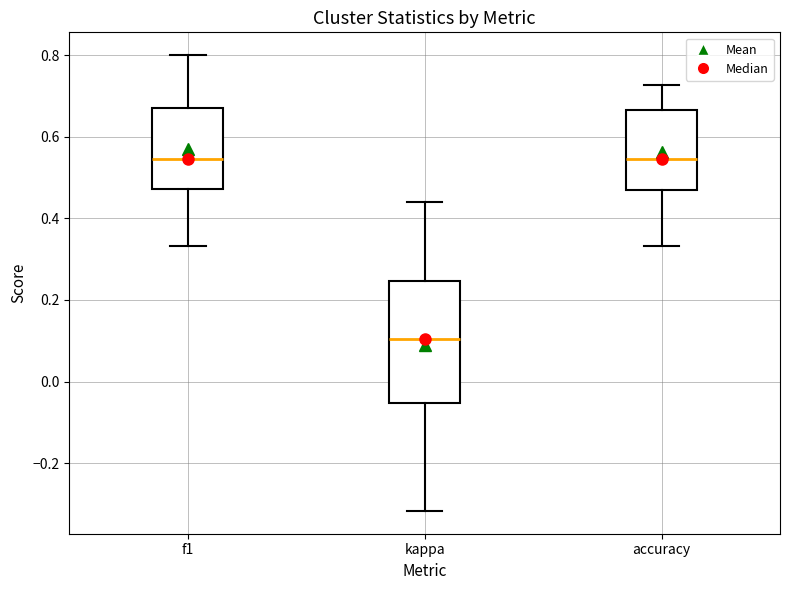

Comparing the boxes themselves (not the whiskers), which one is the tallest?

kappa